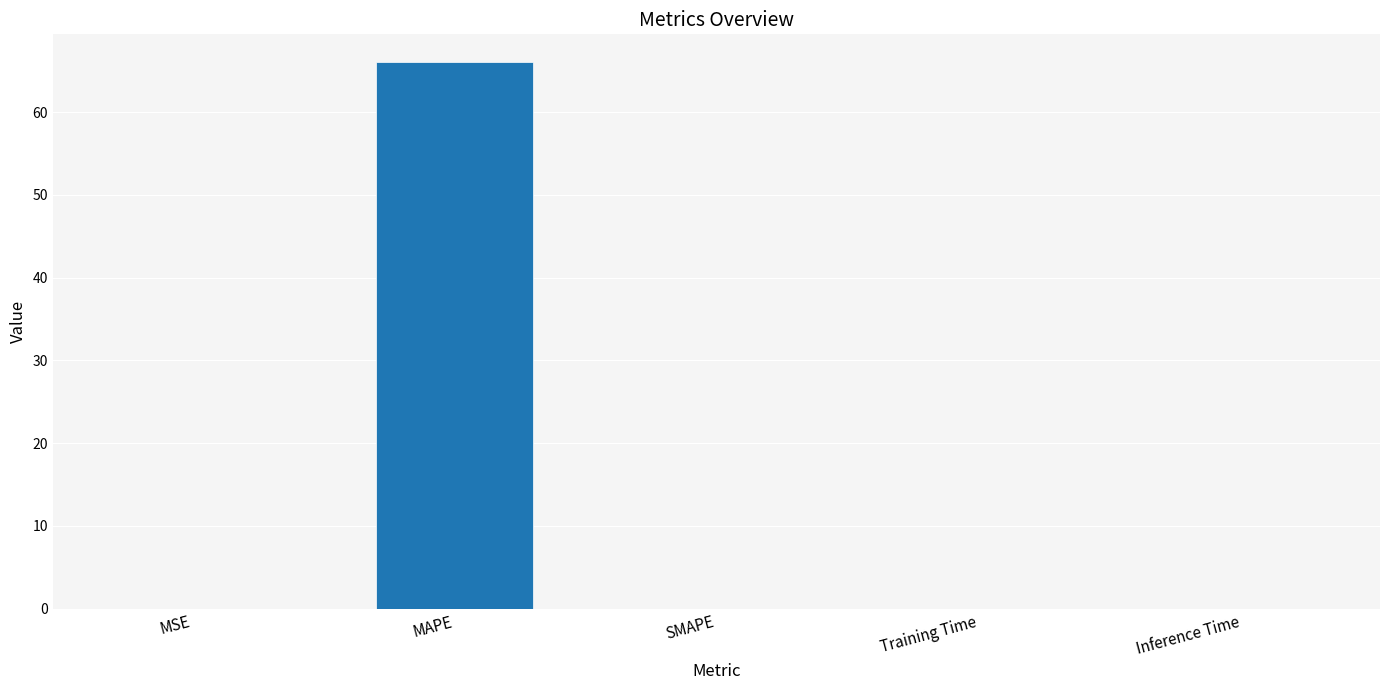

What is the greatest value displayed?

66.1